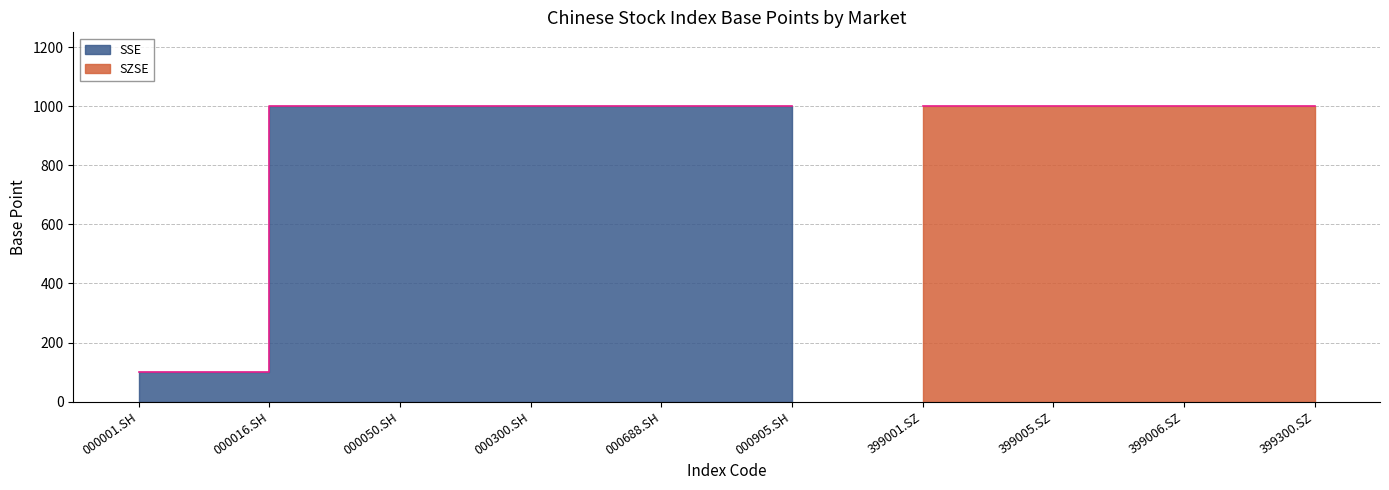

Is it true that the value at 000001.SH is 100?

True